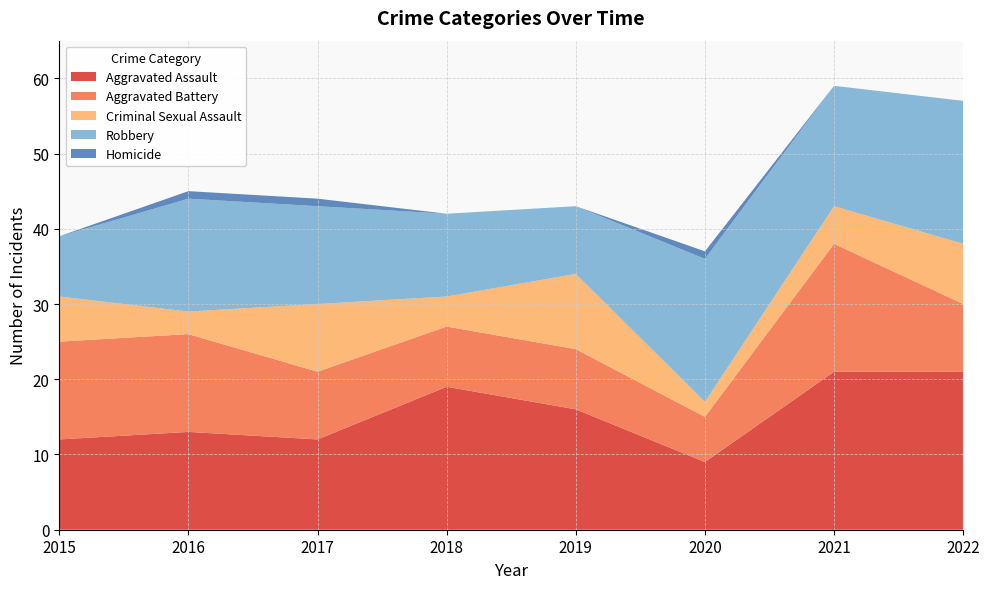

Reading left to right, list all the values displayed in this chart.

Aggravated Assault: 12	13	12	19	16	9	21	21
Aggravated Battery: 13	13	9	8	8	6	17	9
Criminal Sexual Assault: 6	3	9	4	10	2	5	8
Robbery: 8	15	13	11	9	19	16	19
Homicide: 0	1	1	0	0	1	0	0